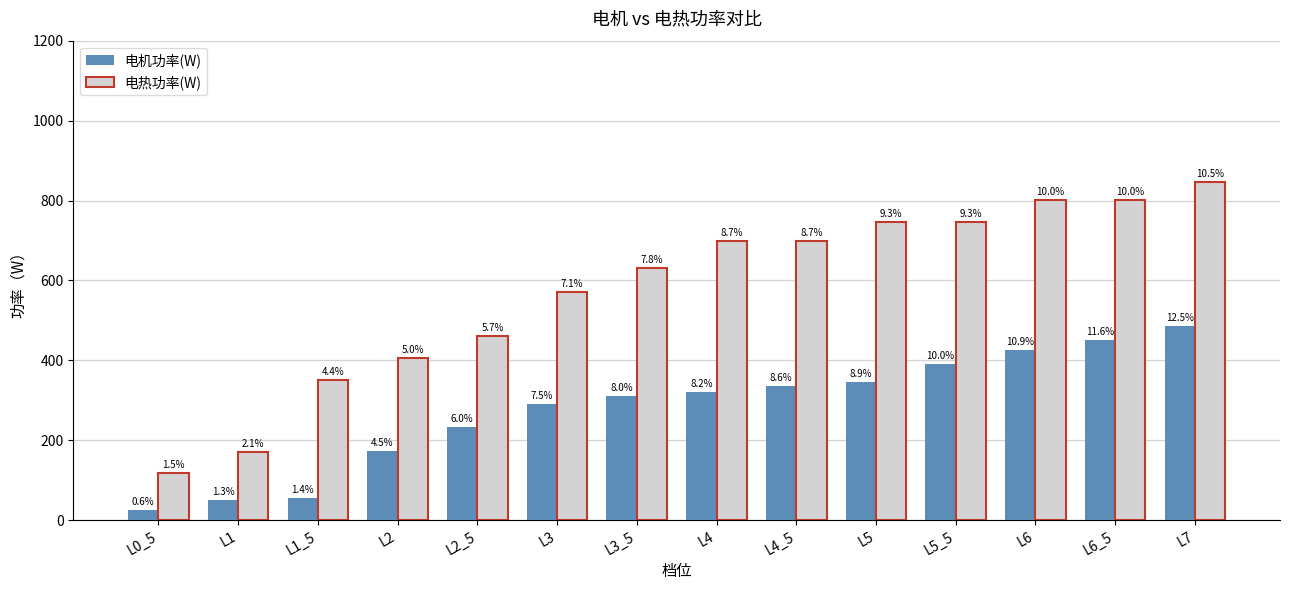

Does the chart contain any negative values?

No